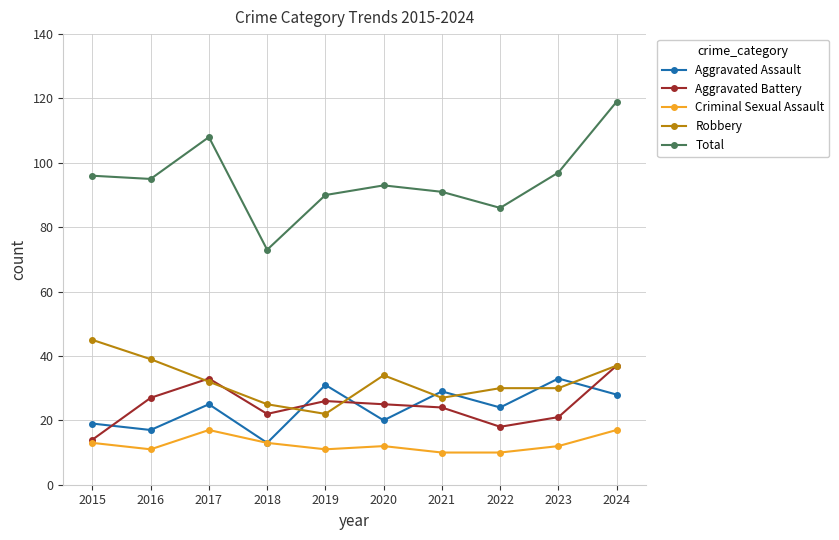

Reading left to right, extract all data points from this chart.

Aggravated Assault: 2015=19	2016=17	2017=25	2018=13	2019=31	2020=20	2021=29	2022=24	2023=33	2024=28
Aggravated Battery: 2015=14	2016=27	2017=33	2018=22	2019=26	2020=25	2021=24	2022=18	2023=21	2024=37
Criminal Sexual Assault: 2015=13	2016=11	2017=17	2018=13	2019=11	2020=12	2021=10	2022=10	2023=12	2024=17
Robbery: 2015=45	2016=39	2017=32	2018=25	2019=22	2020=34	2021=27	2022=30	2023=30	2024=37
Total: 2015=96	2016=95	2017=108	2018=73	2019=90	2020=93	2021=91	2022=86	2023=97	2024=119